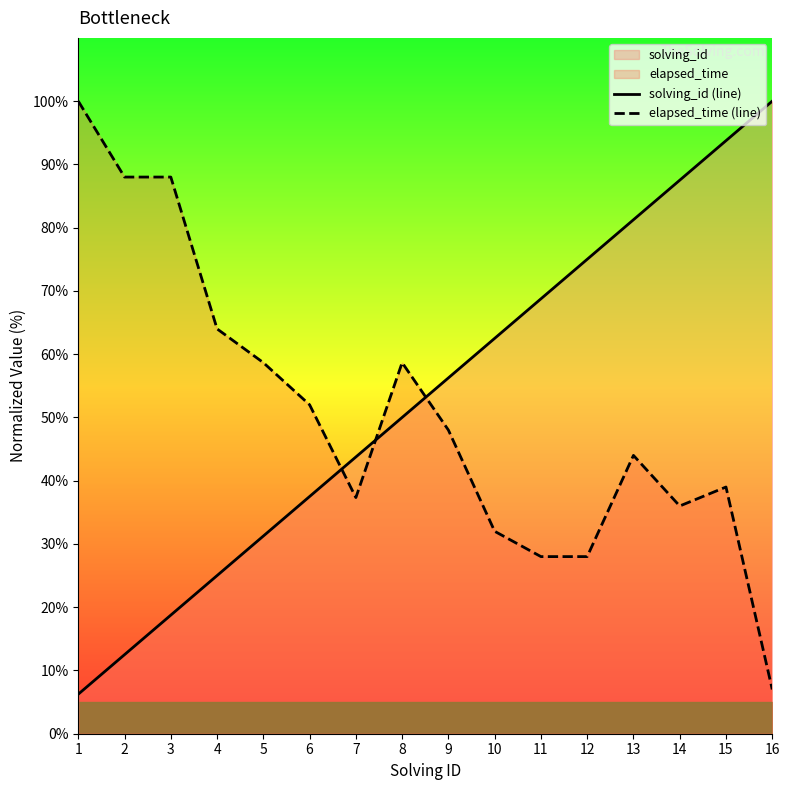

What is the sum of all solving_id (line) values?

850.0